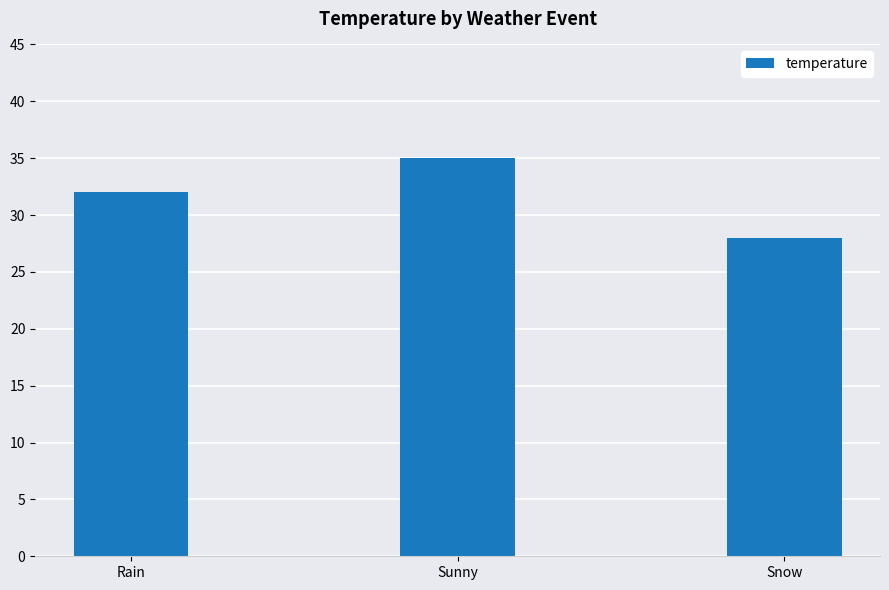

Approximately how many times larger is the value at Snow compared to Sunny?

0.8